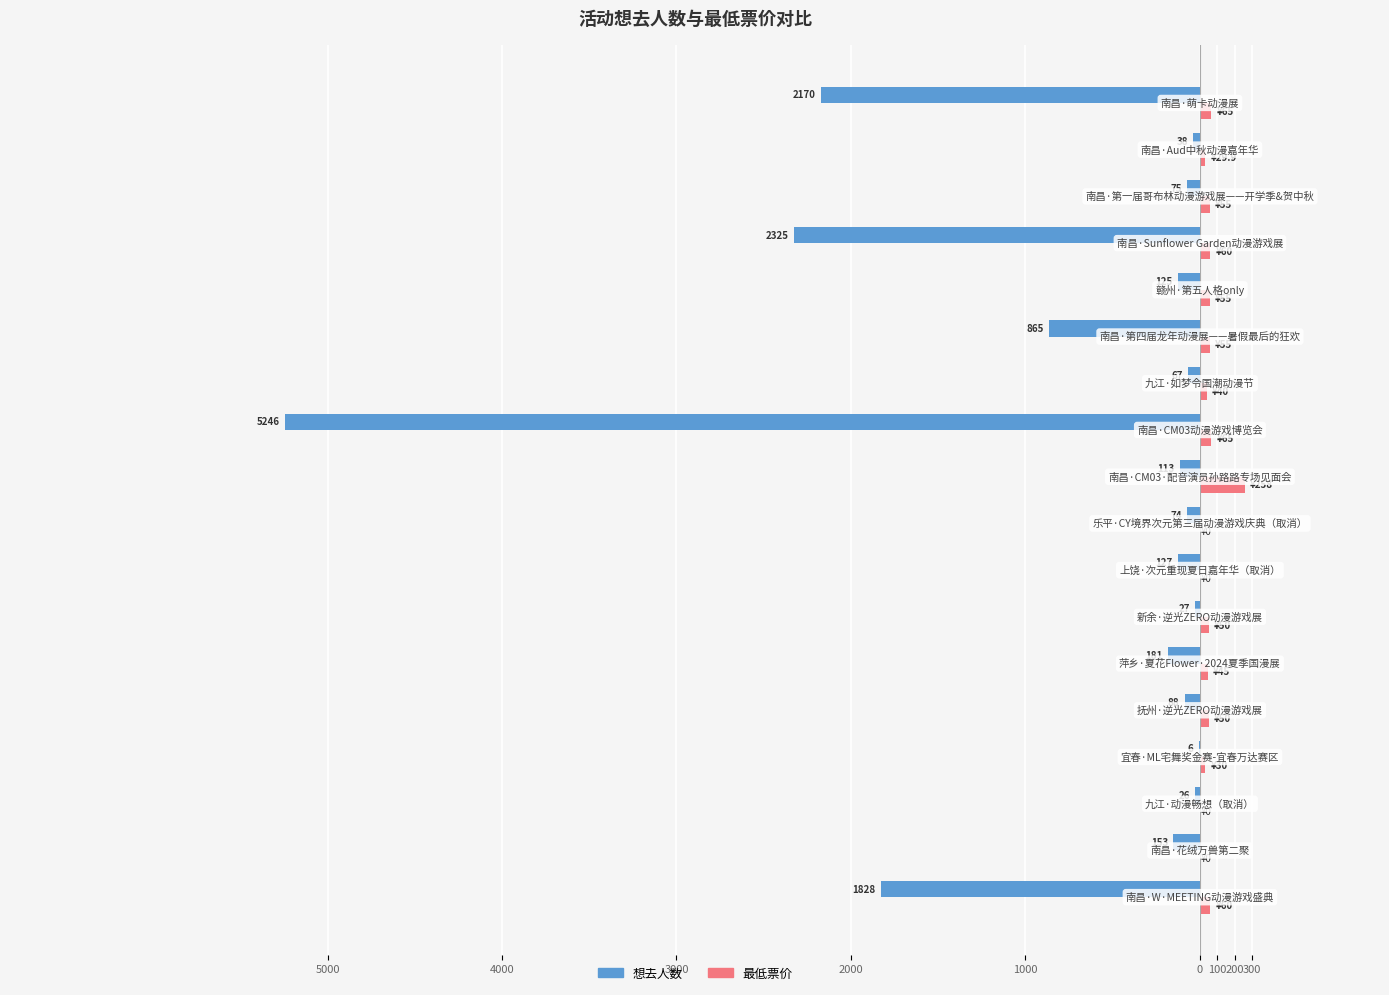

What are all the series names shown in the legend?

想去人数, 最低票价